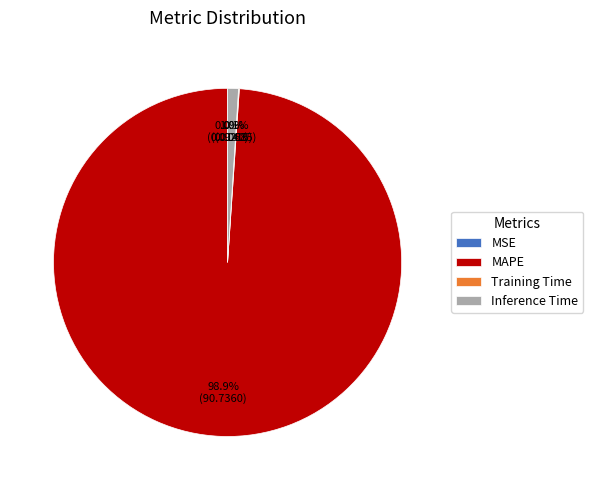

Do MAPE and Inference Time together represent more than half of the pie?

Yes